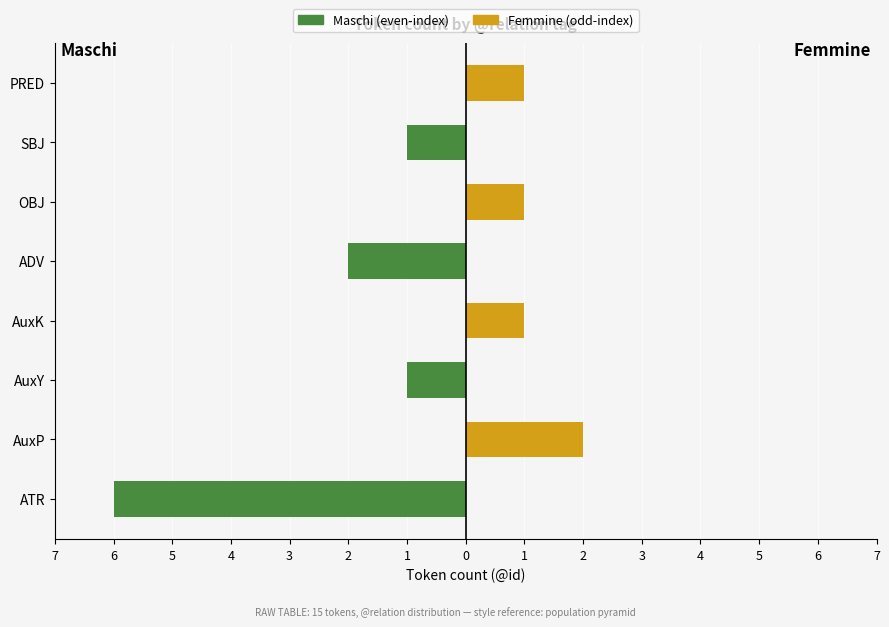

How many Maschi (even-index relations) values are between -1 and 0?

6